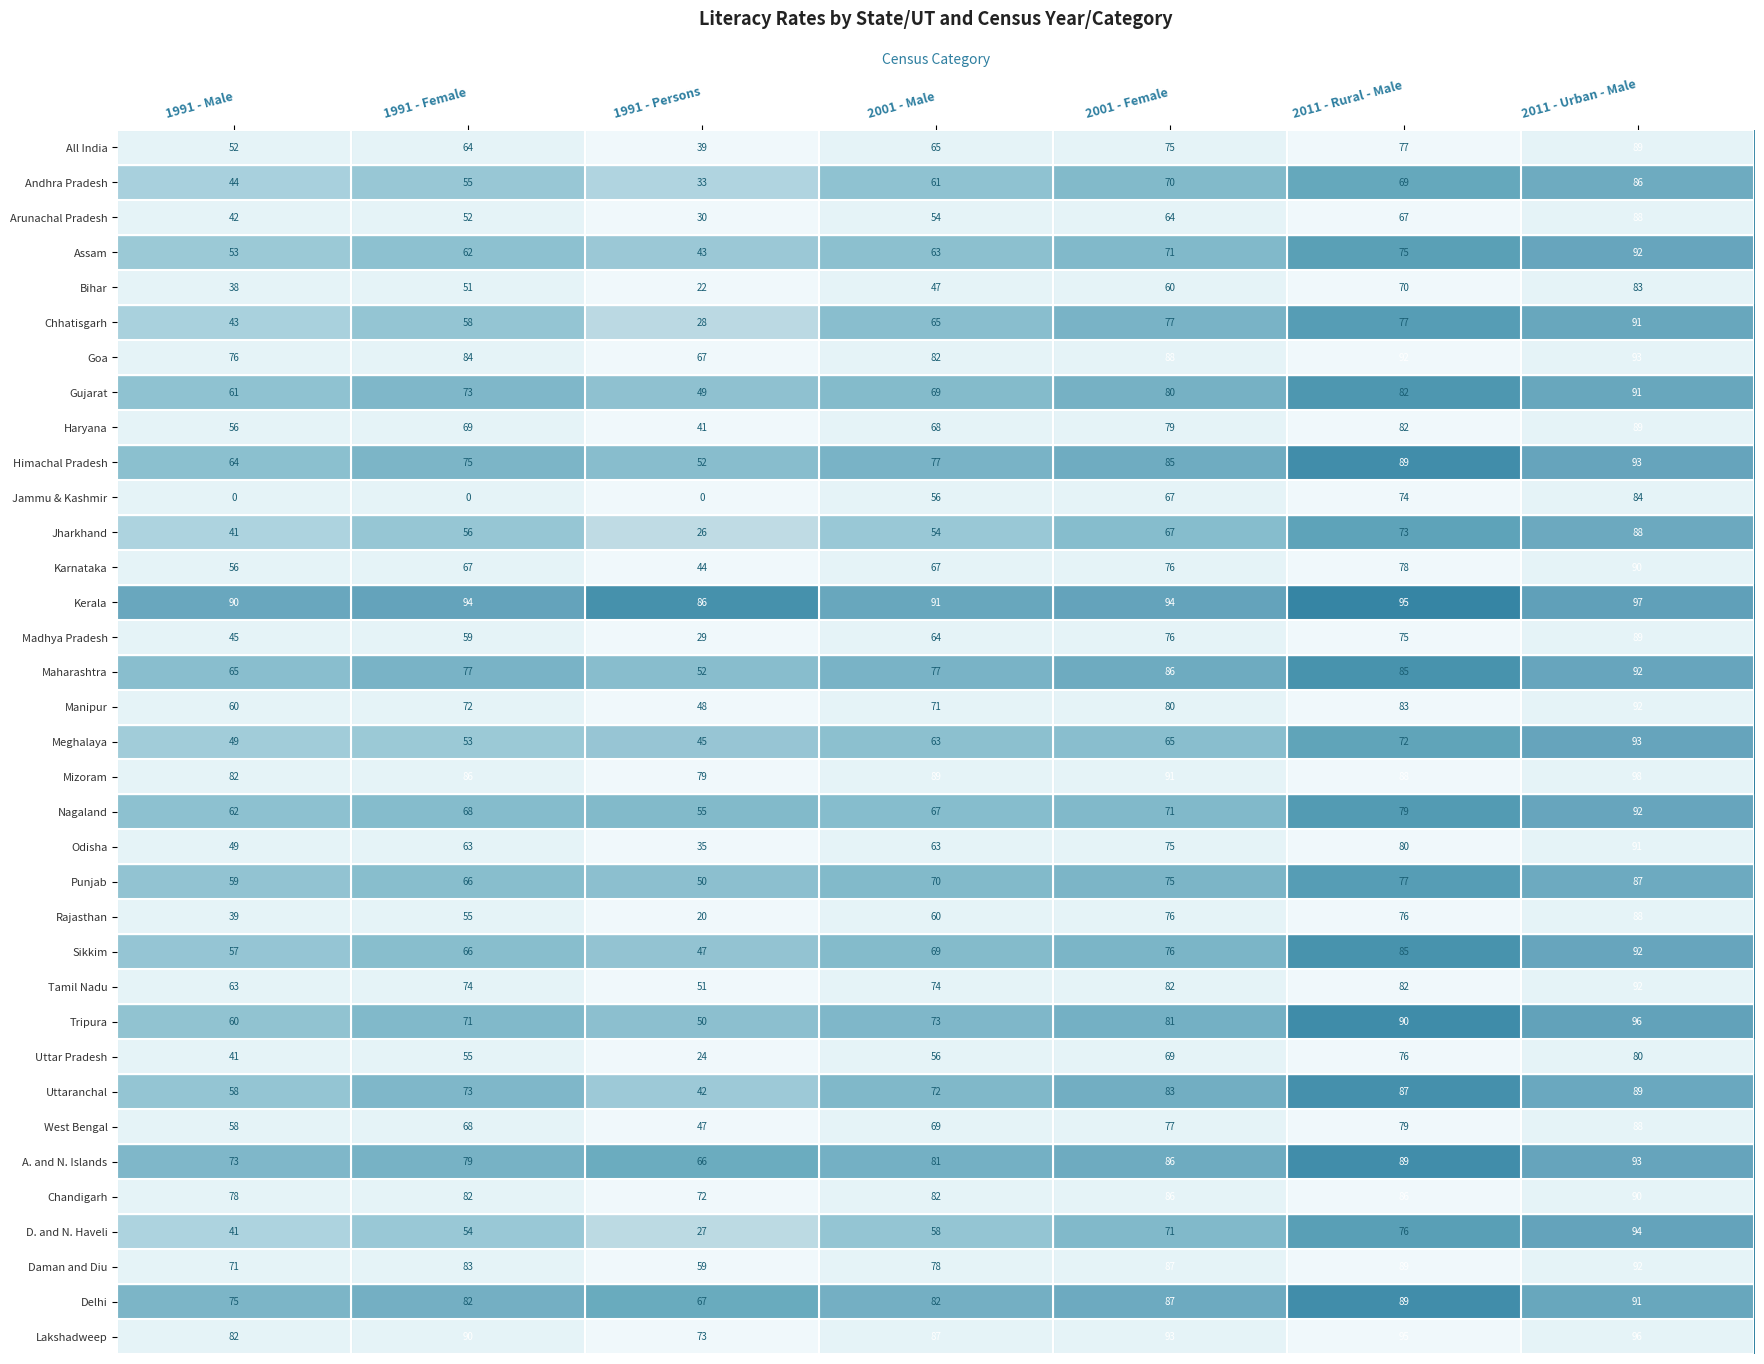

Rank the categories by D. and N. Haveli value from lowest to highest.

1991 - Persons, 1991 - Male, 1991 - Female, 2001 - Male, 2001 - Female, 2011 - Rural - Male, 2011 - Urban - Male